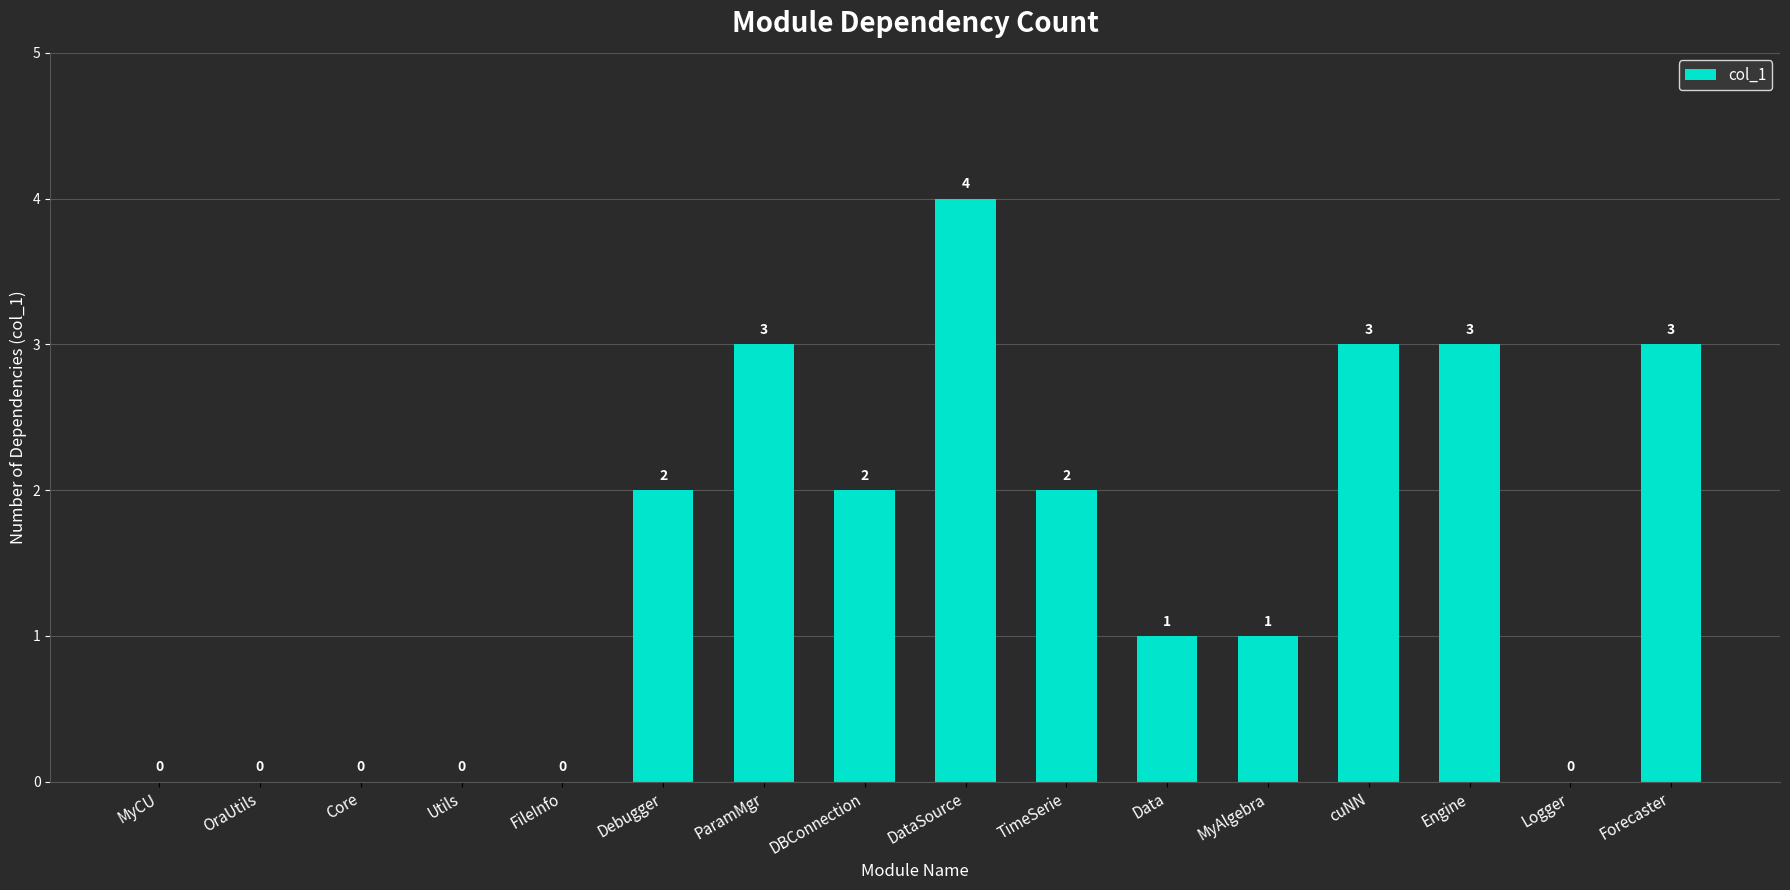

How many values are between 0 and 3?

15